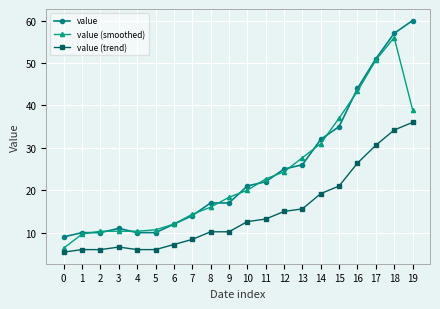

How many categories are shown in the chart?

20